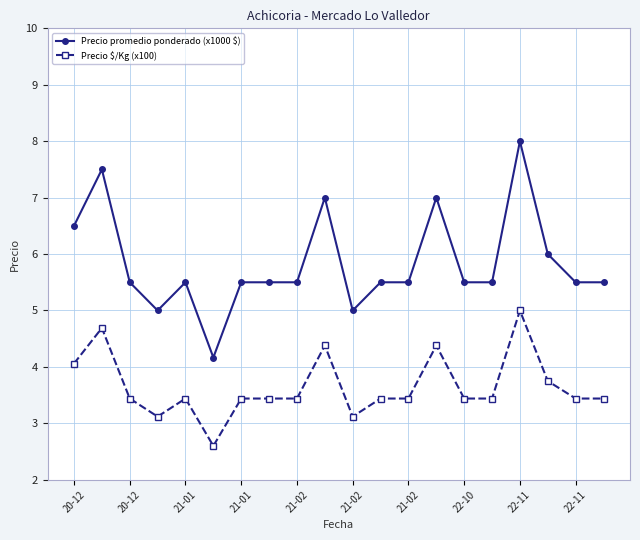

What is the value of the Precio $/Kg (x100) point at the 20th from the left?

3.4